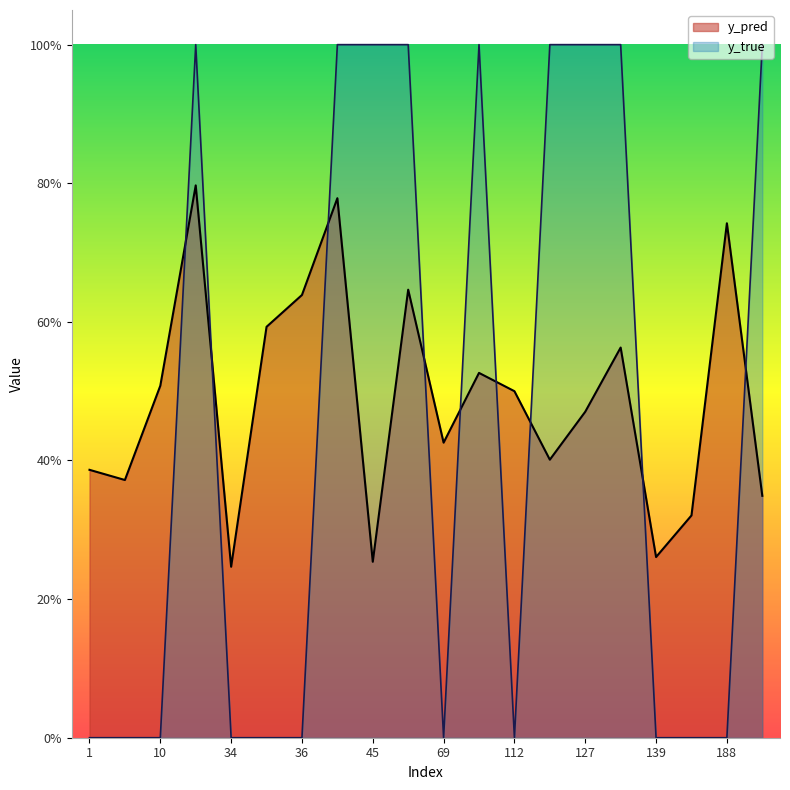

How many lines are shown in the chart?

2